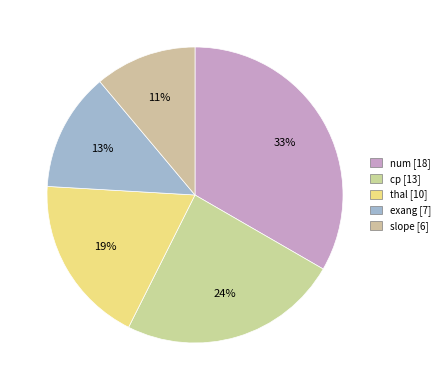

What is the total percentage of cp and exang?

37.0%